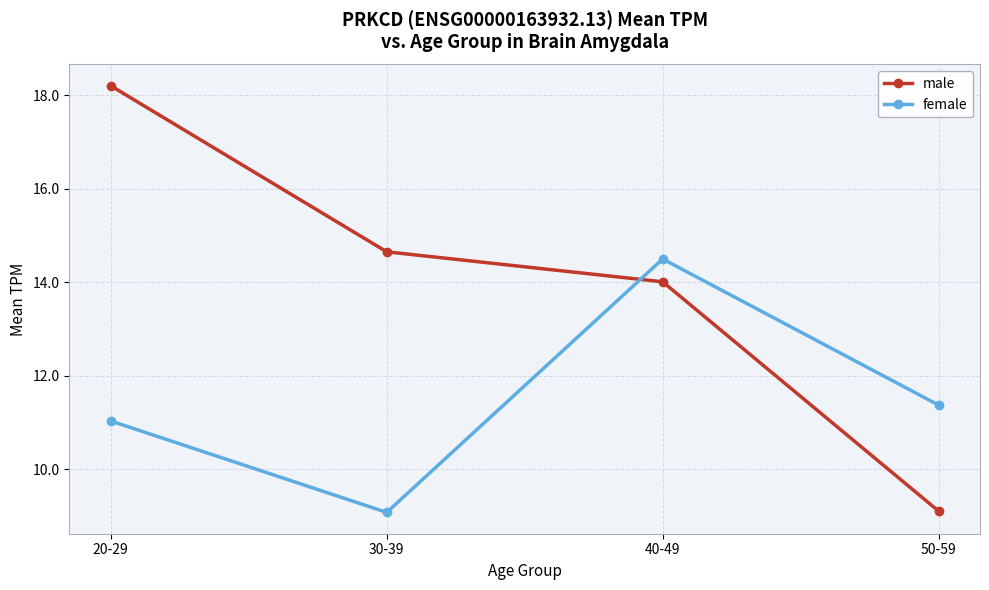

Between 20-29 and 30-39, which series saw the biggest shift?

male